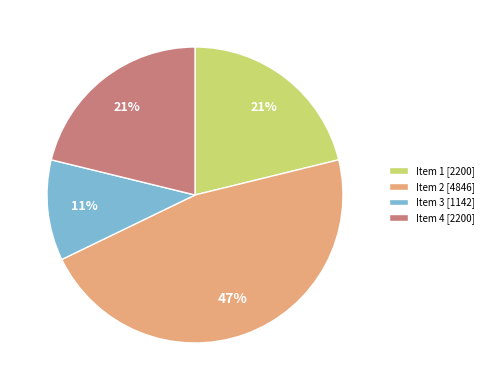

To the nearest percent, what portion does Item 2 represent?

47%